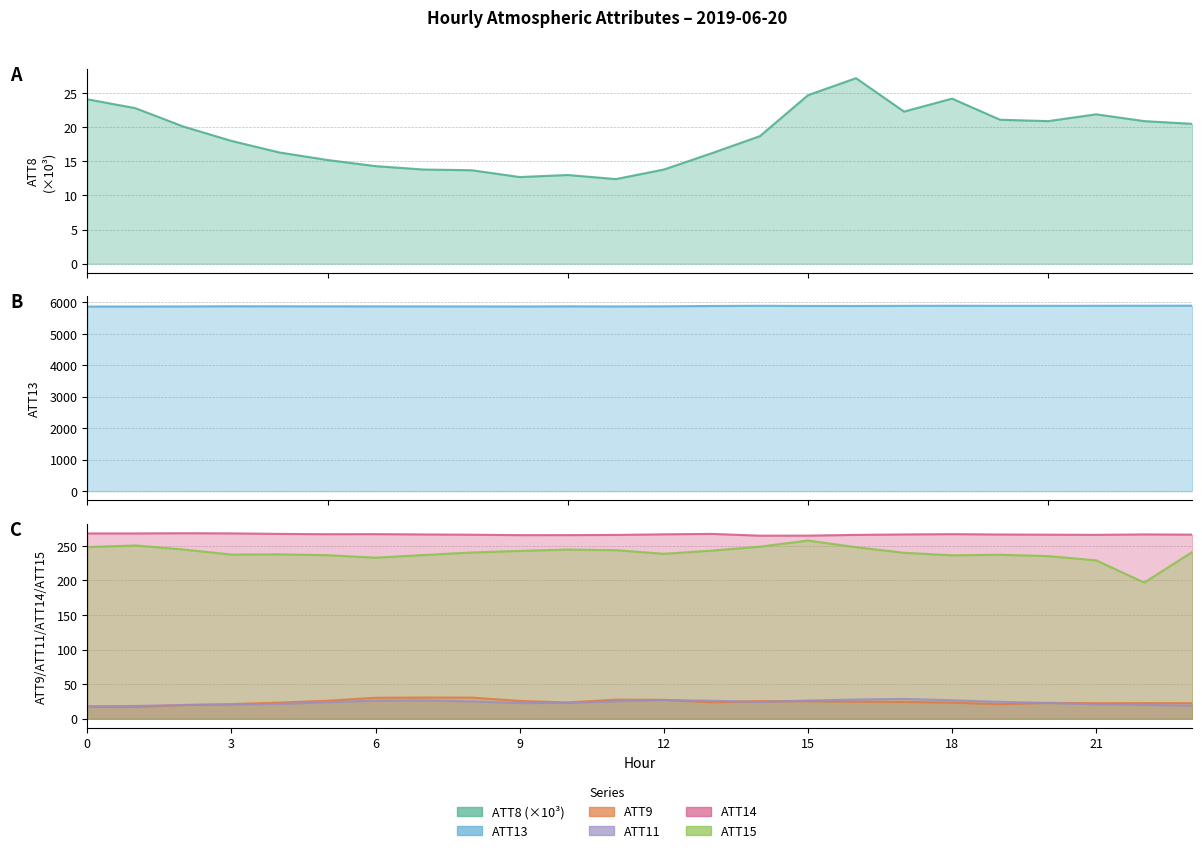

True or false: ATT15 and ATT13 intersect in this chart.

False